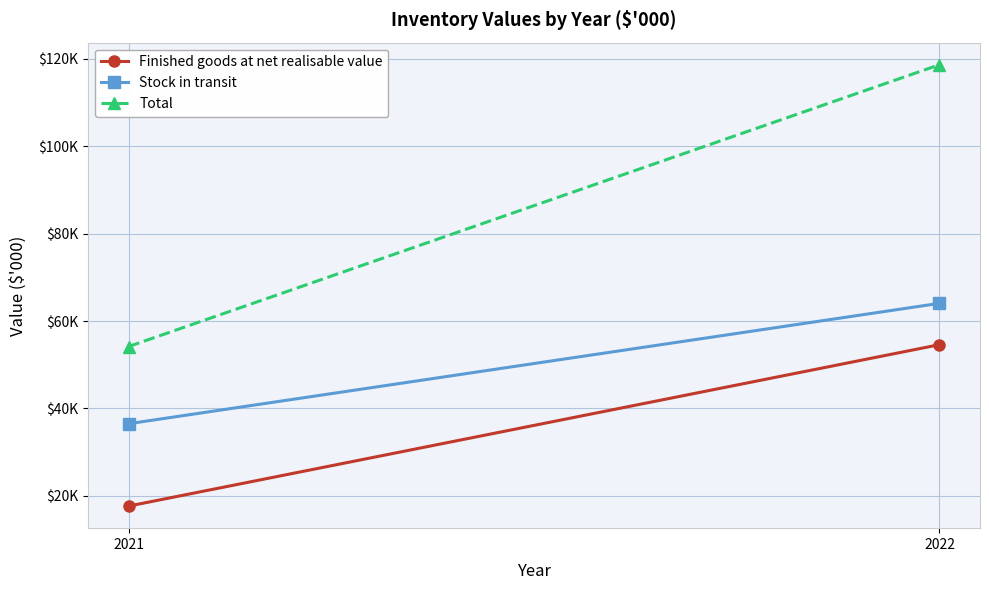

Reading left to right, transcribe all the data shown in this chart.

Finished goods at net realisable value: 2021=17663	2022=54607
Stock in transit: 2021=36513	2022=64068
Total: 2021=54176	2022=118675